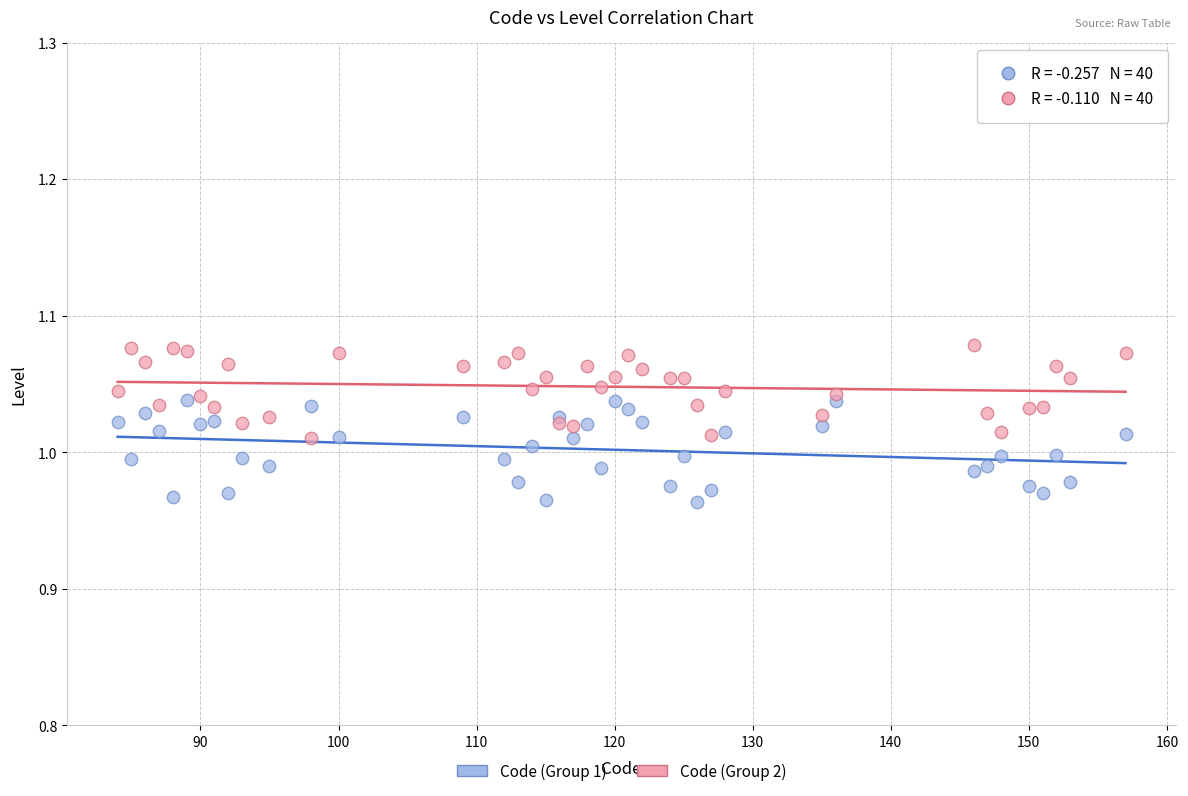

Which series reaches the maximum Y coordinate?

Code (Group 2)